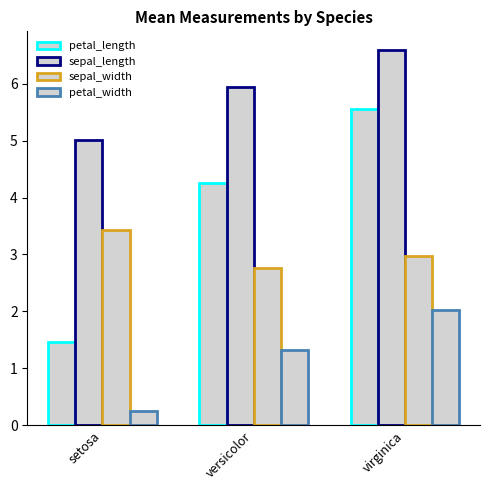

How many bars are there in total?

12